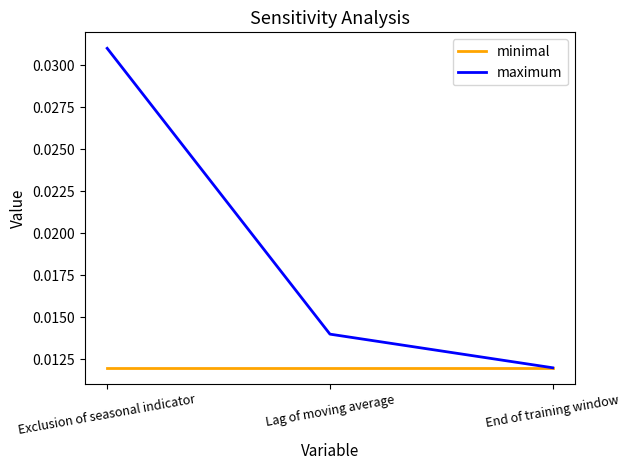

List the series in order of their peak value, highest first.

maximum, minimal